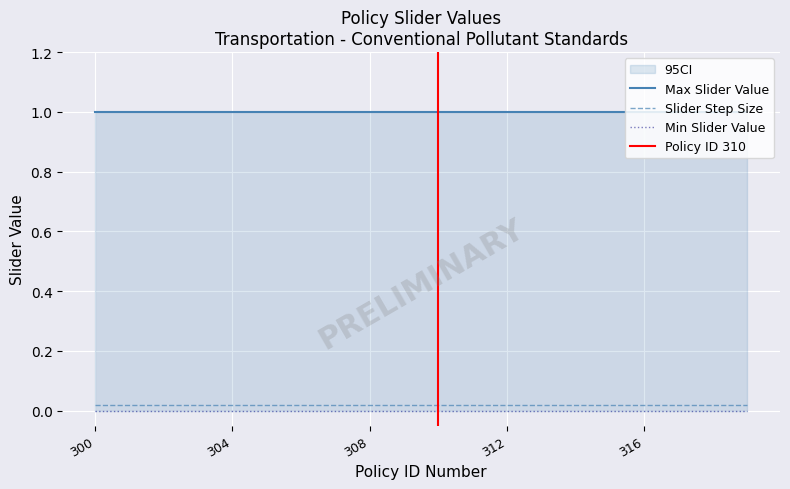

What is the highest value of the Max Slider Value series?

1.0